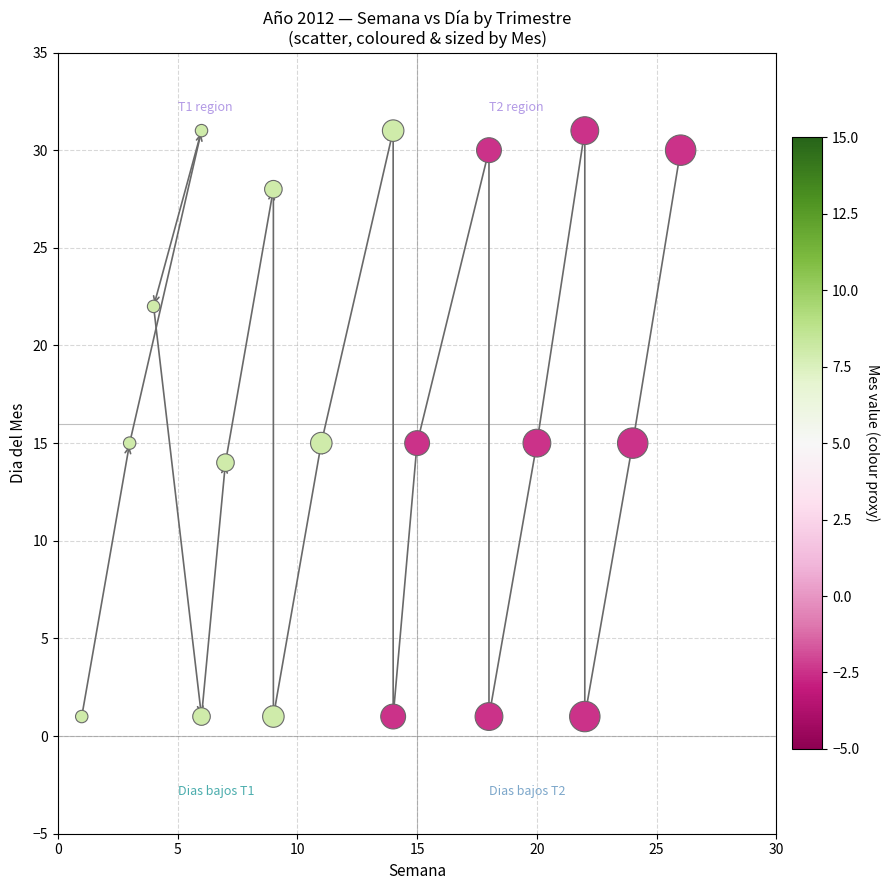

What is the range of X values (max minus min)?

25